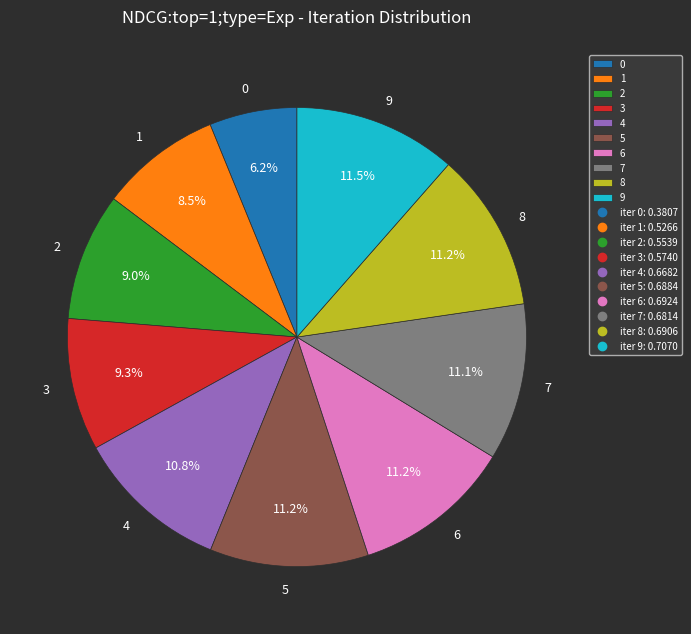

Is it true that 2 is 9% of the pie?

True